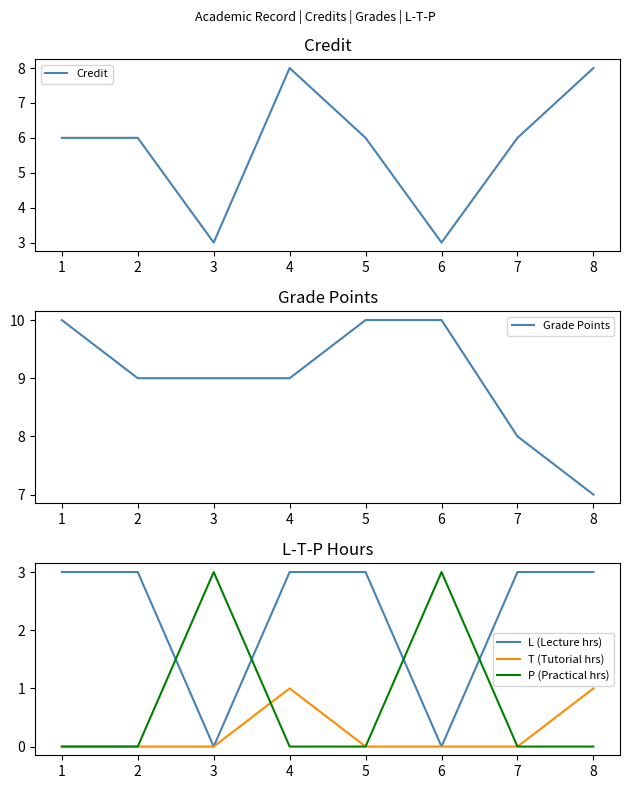

Reading left to right, extract all data points from this chart.

Credit: 6	6	3	8	6	3	6	8
Grade Points: 10	9	9	9	10	10	8	7
L (Lecture hrs): 3	3	0	3	3	0	3	3
T (Tutorial hrs): 0	0	0	1	0	0	0	1
P (Practical hrs): 0	0	3	0	0	3	0	0